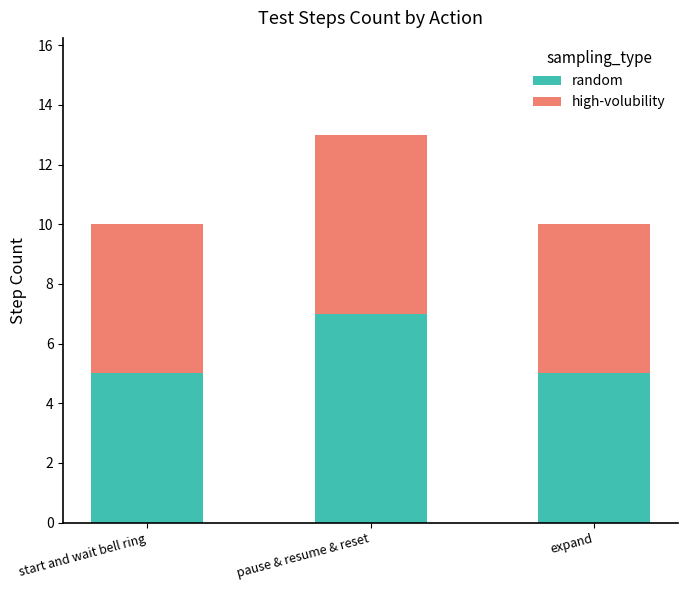

Reading left to right, list the values for the random series.

5	7	5